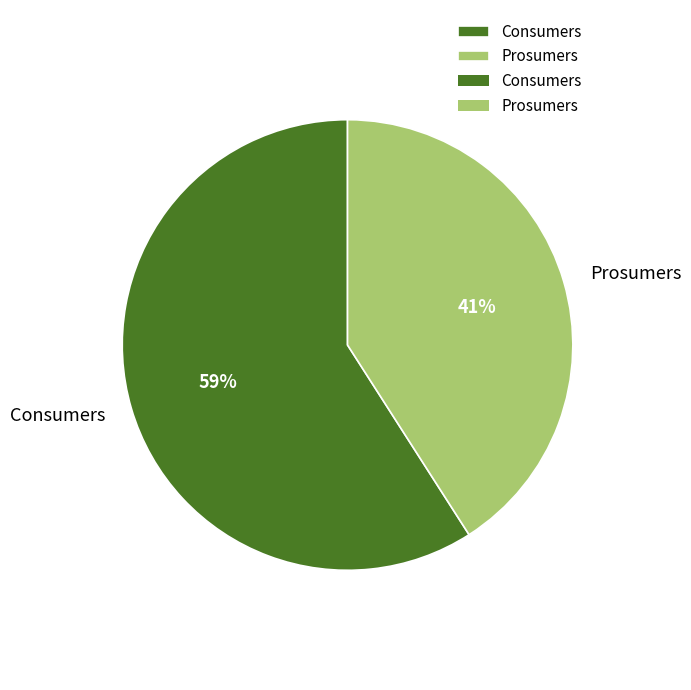

To the nearest percent, what is the difference between the largest and smallest slice percentages?

18%